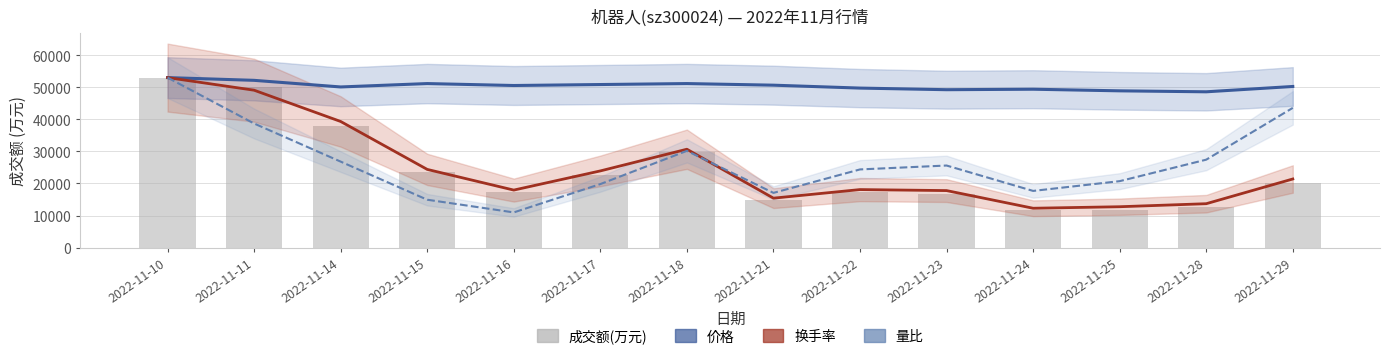

How many data points in 价格 are less than 50552?

7